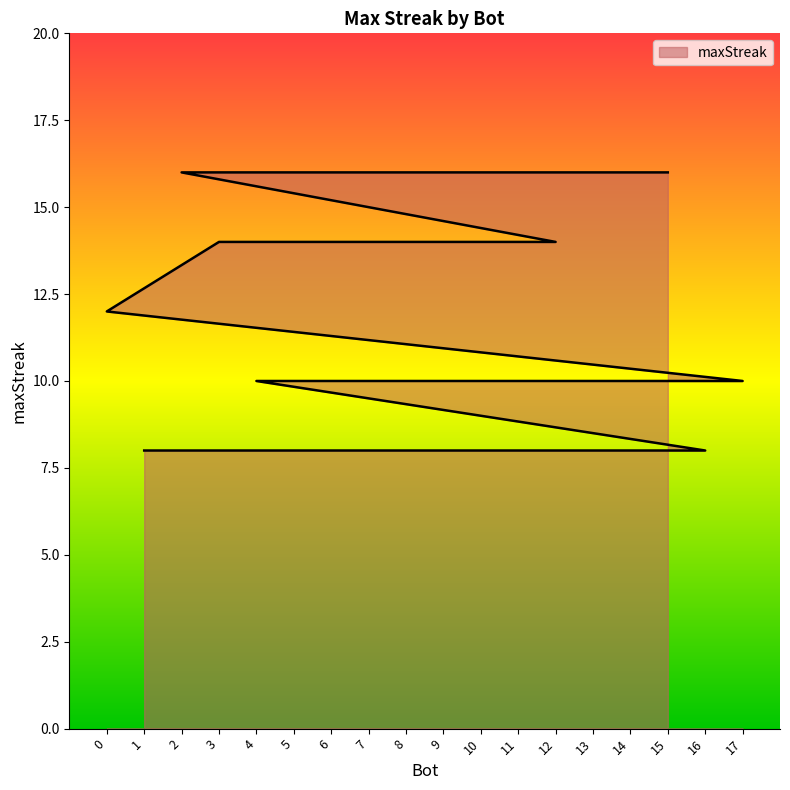

At which category does the chart reach its minimum across all series?

16